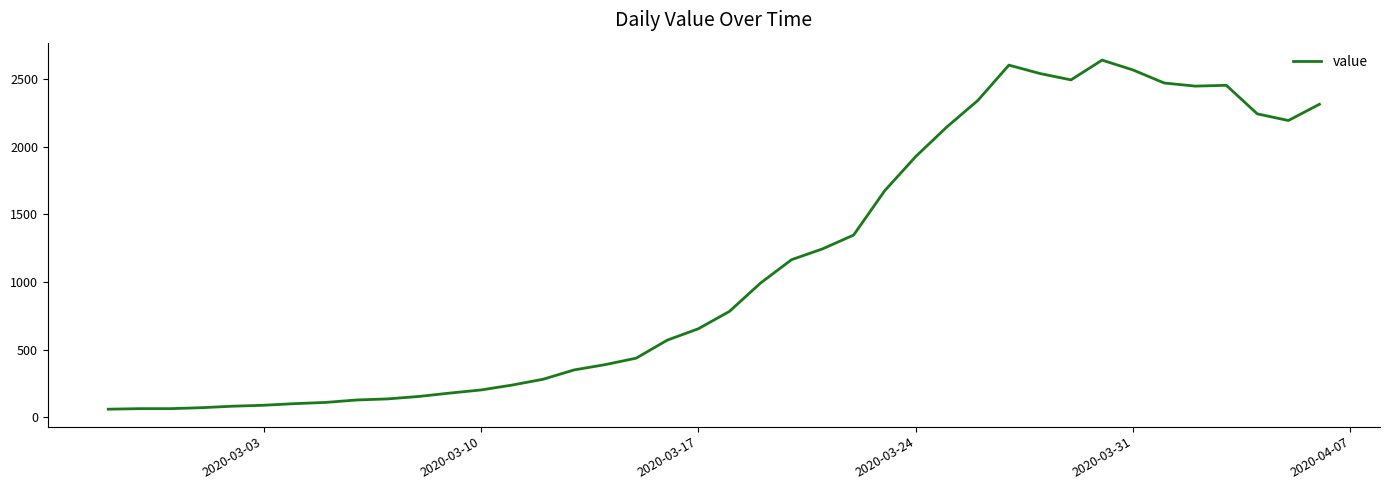

What is the average value?

1124